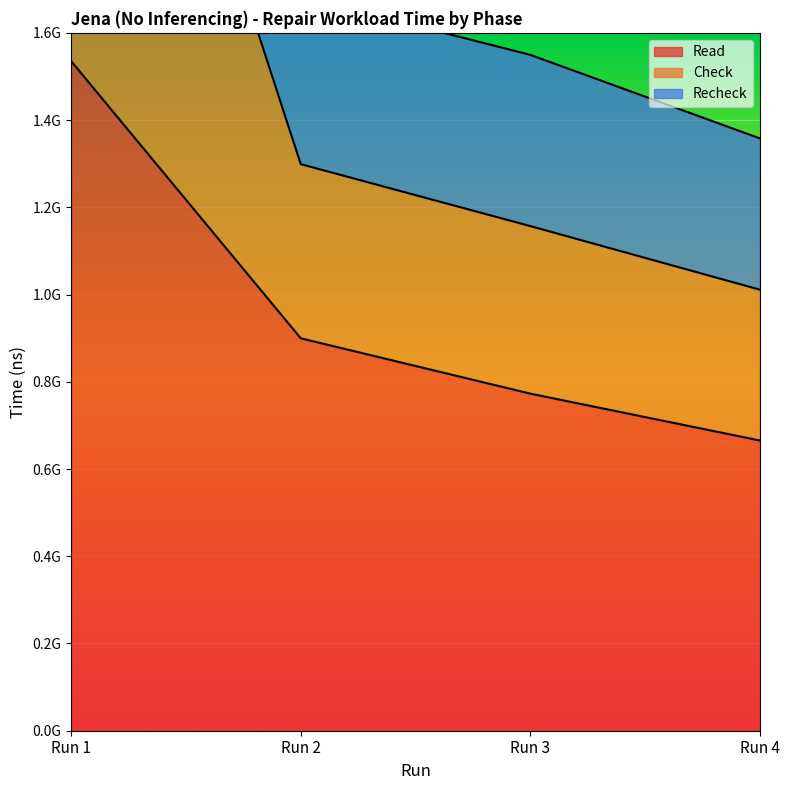

What is the average value of the Read series?

968202593